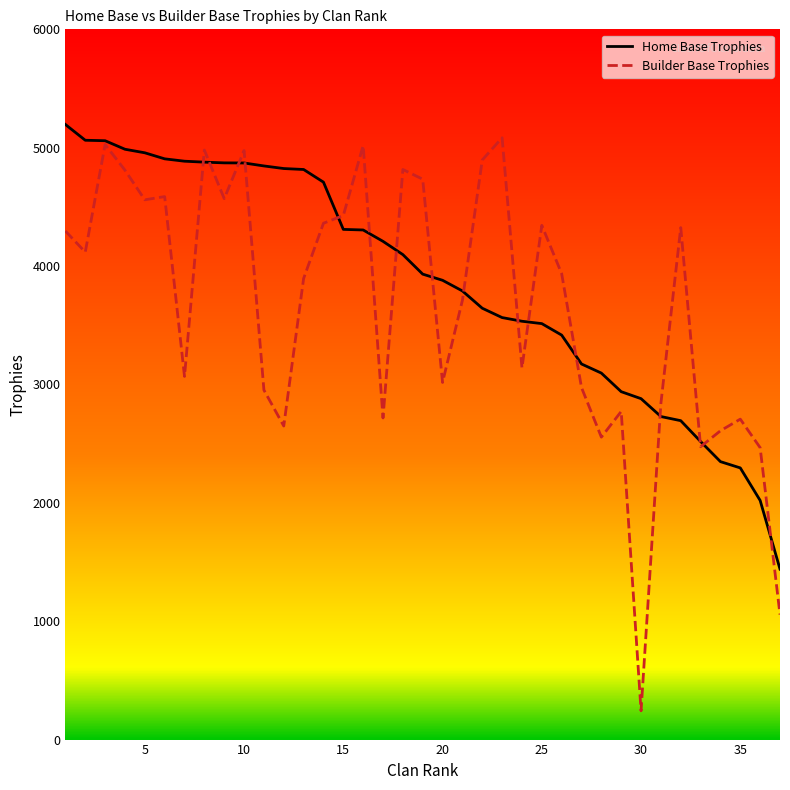

What is the difference between the maximum and minimum values in the Builder Base Trophies series?

4841